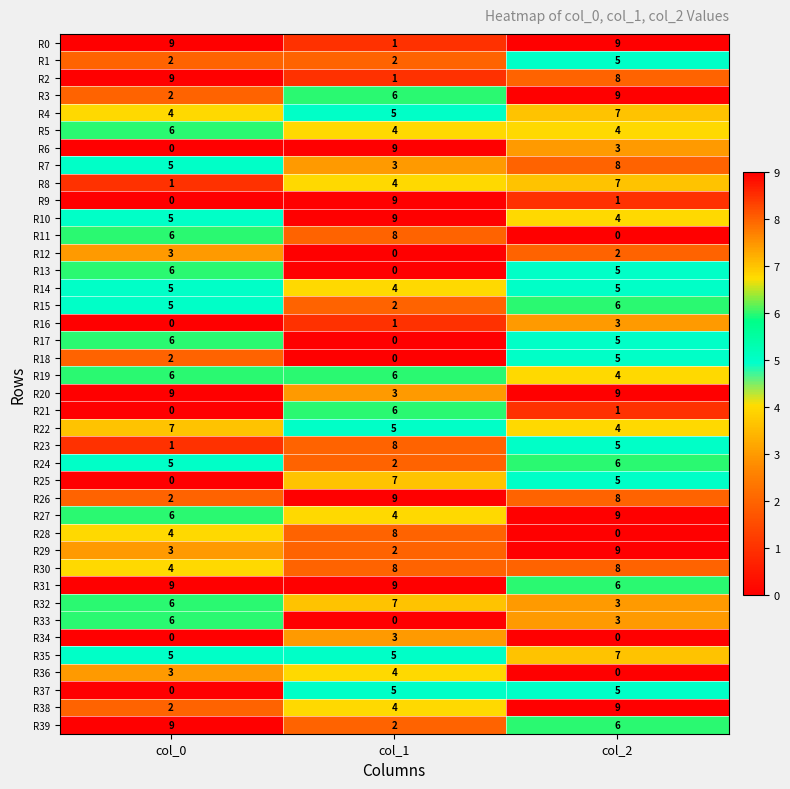

What is the sum of all R7 values?

16